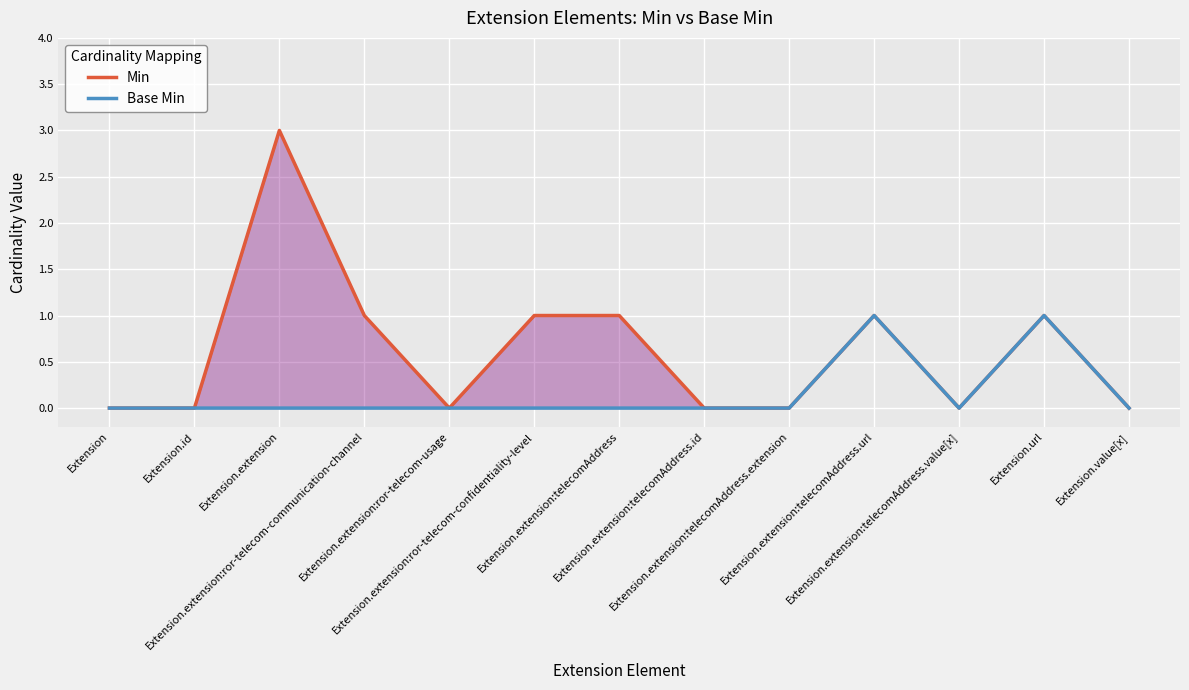

Where is Base Min nearest to the value 0?

Extension